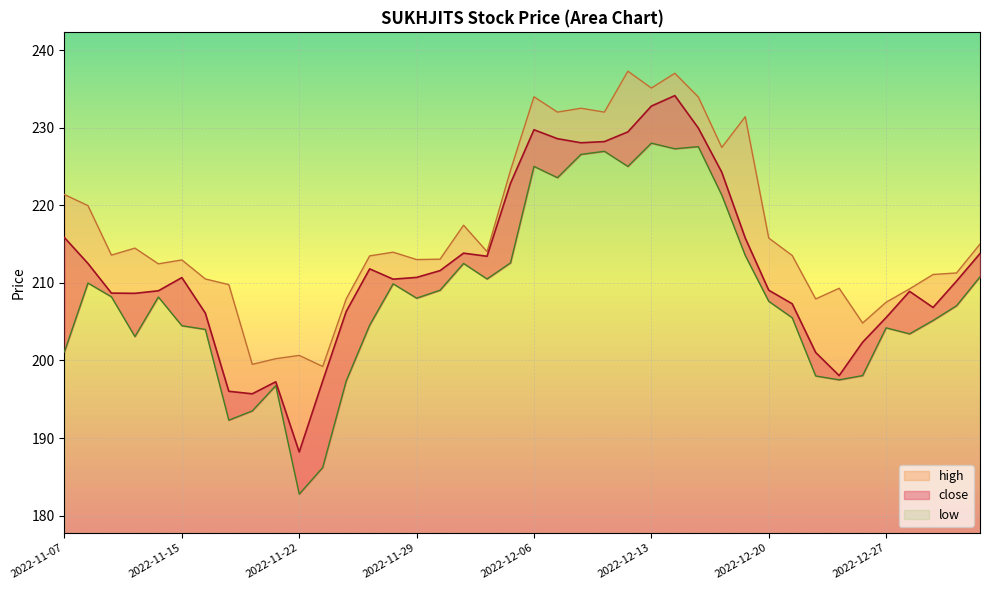

Which category has the highest value across all series?

2022-12-14